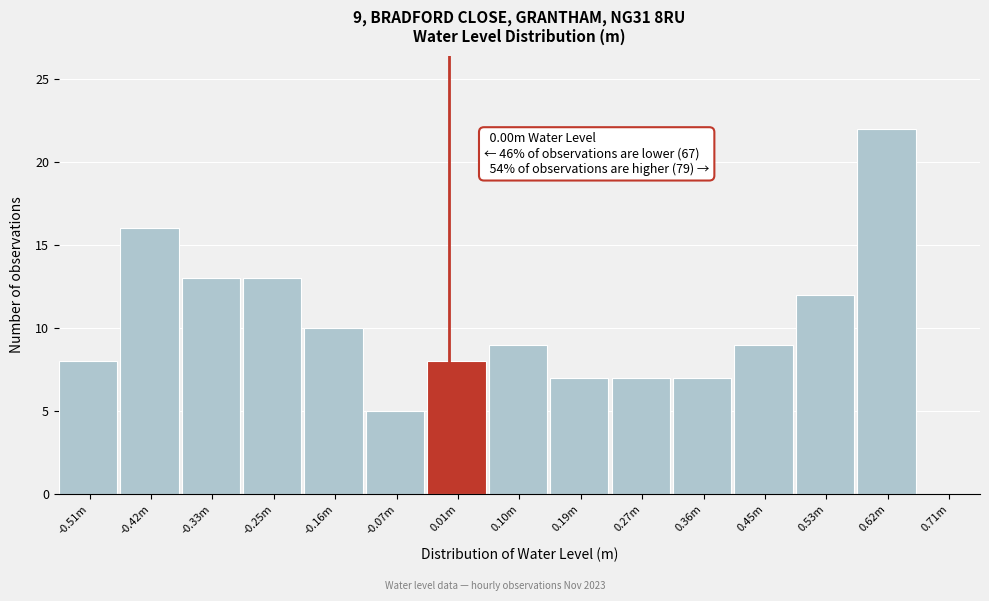

Reading left to right, list all the values displayed in this chart.

-0.51m=8	-0.42m=16	-0.33m=13	-0.25m=13	-0.16m=10	-0.07m=5	0.01m=8	0.10m=9	0.19m=7	0.27m=7	0.36m=7	0.45m=9	0.53m=12	0.62m=22	0.71m=0